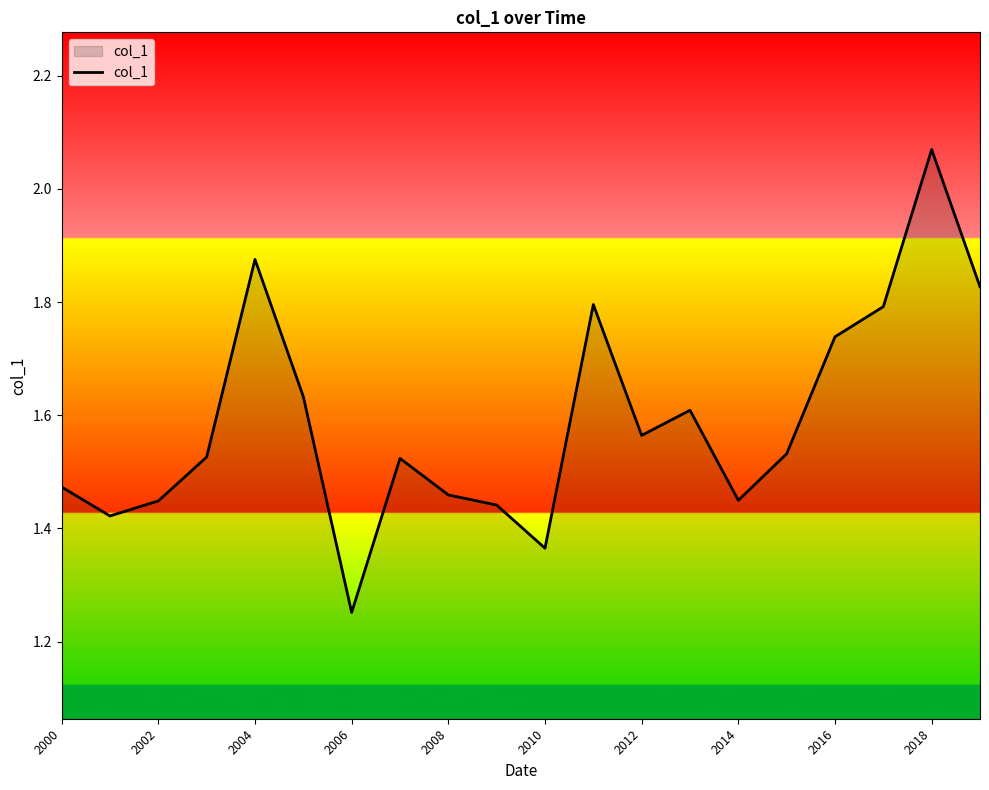

How many lines are shown in the chart?

1